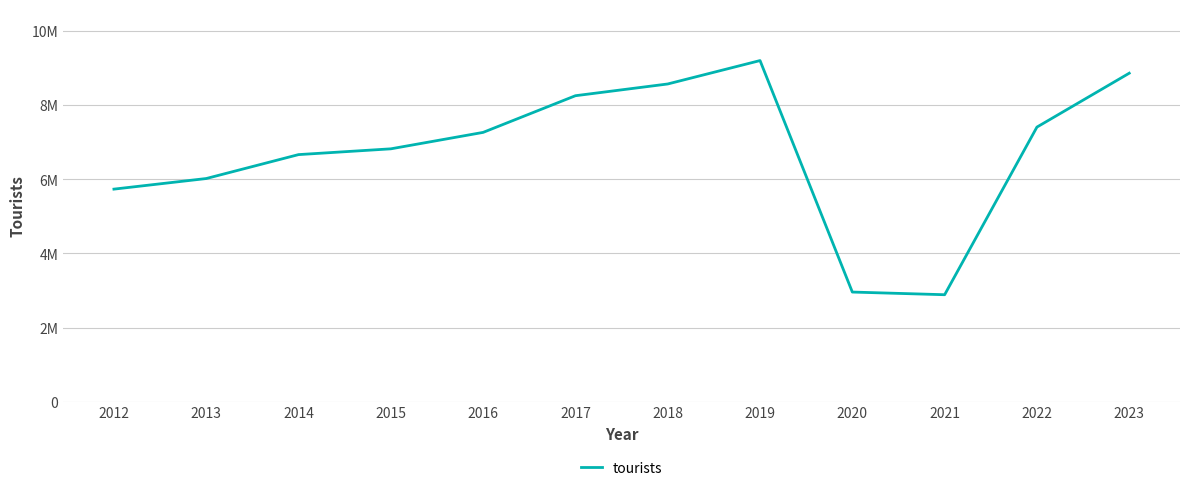

What is the change in value from 2021 to 2022?

+4526000